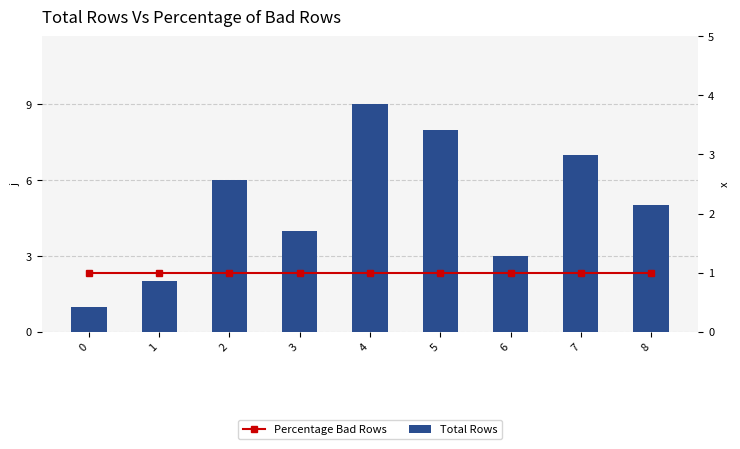

How many groups of bars are there?

9